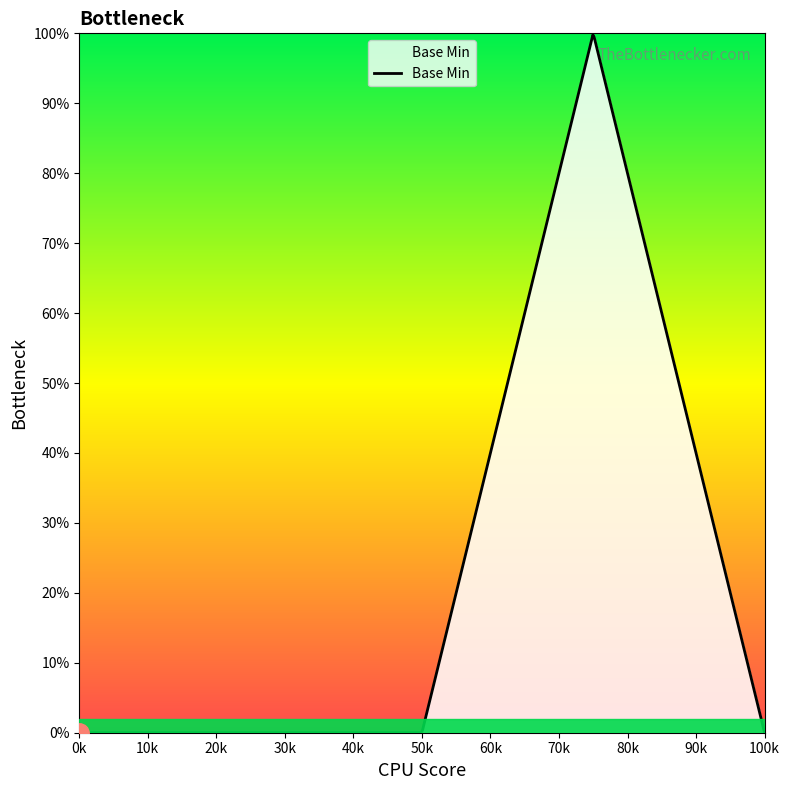

What is the greatest value displayed?

1